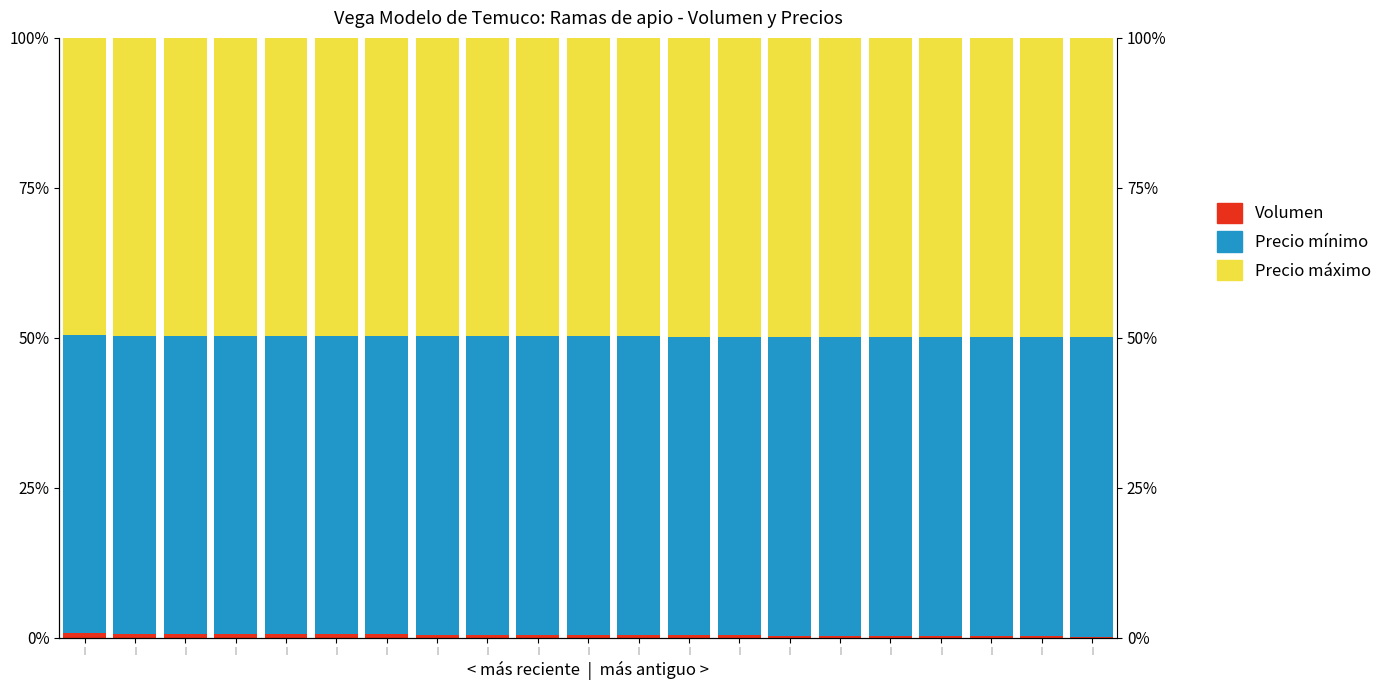

The Precio máximo series shows 49.9 at |. True or false?

True